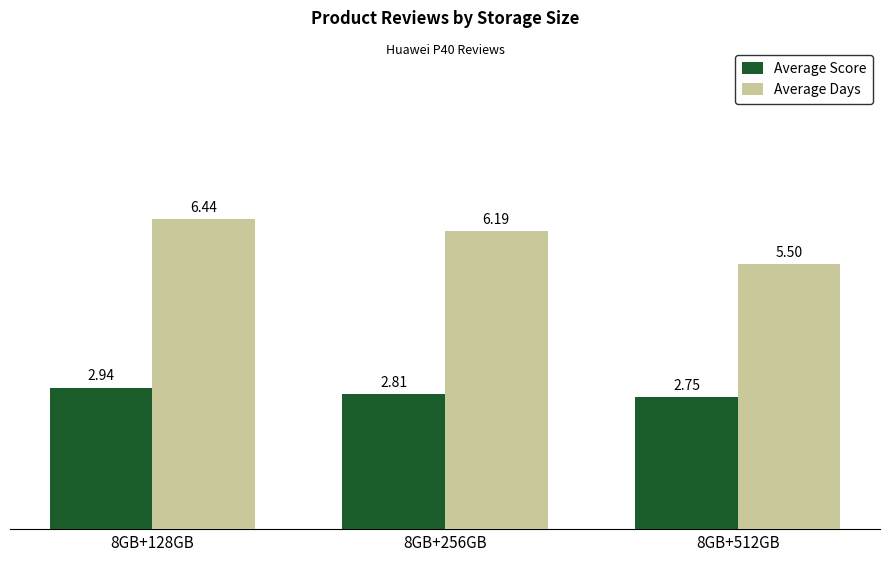

How many data points does each series have?

3